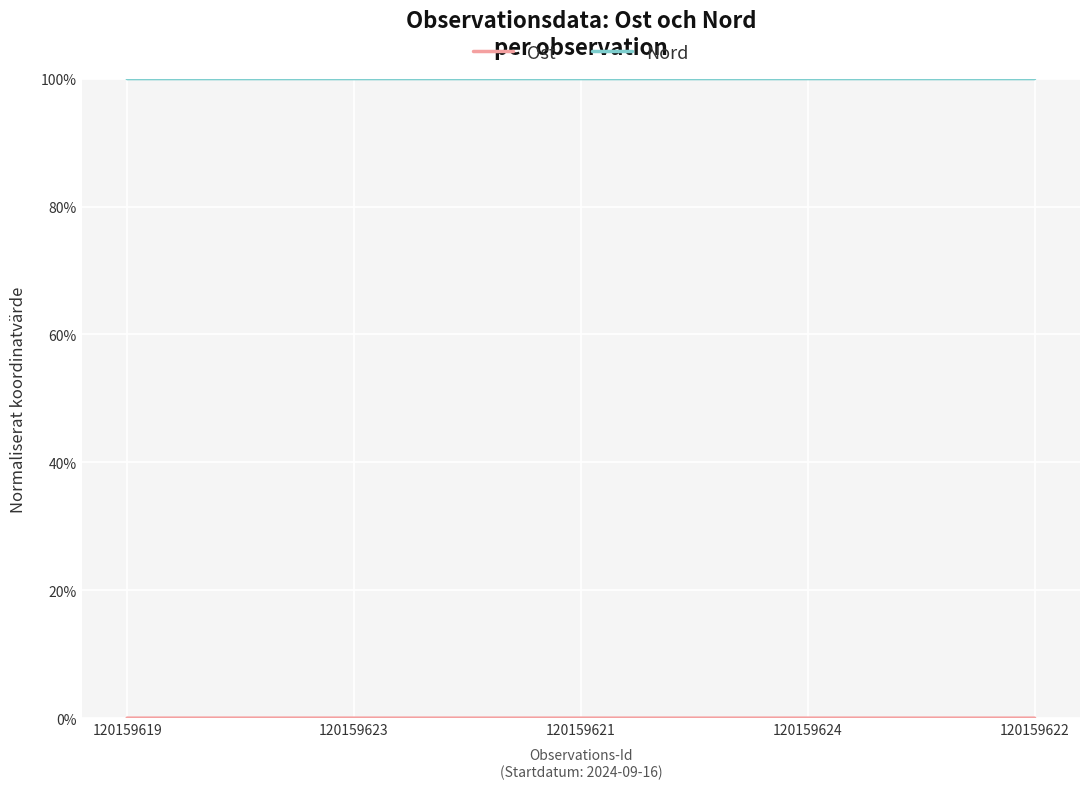

What is the lowest value of the Nord series?

100.0